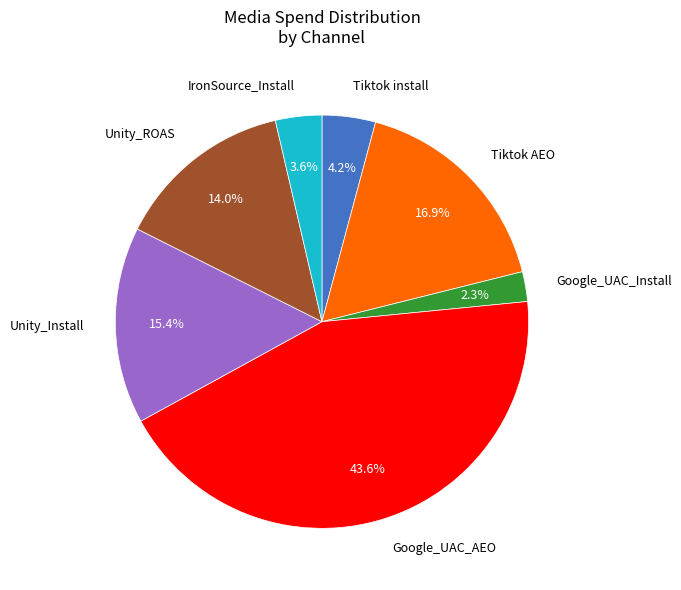

How many slices are in this pie chart?

7